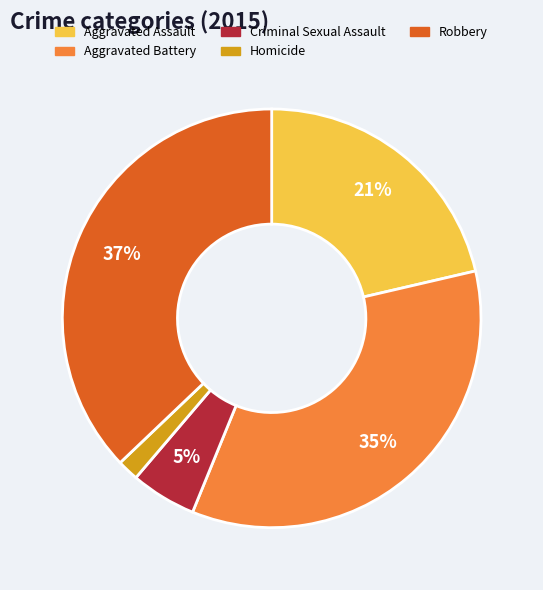

Is Aggravated Assault the majority of the pie?

No